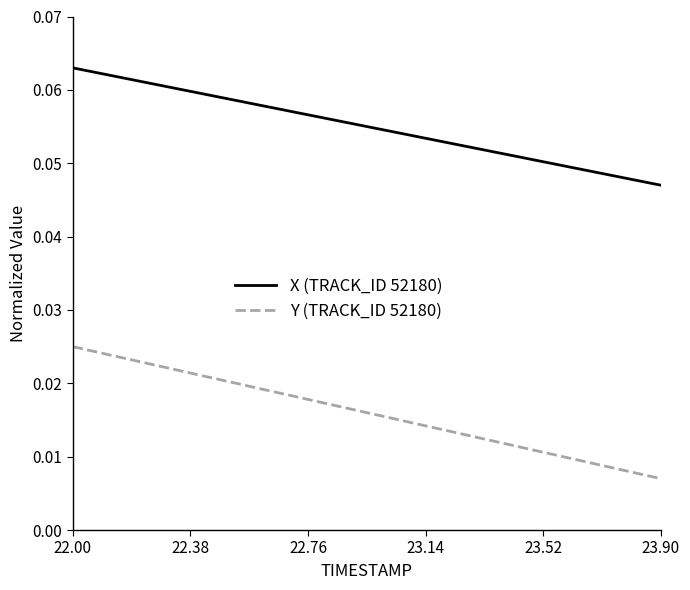

Which series has the largest range (max minus min)?

Y (TRACK_ID 52180)